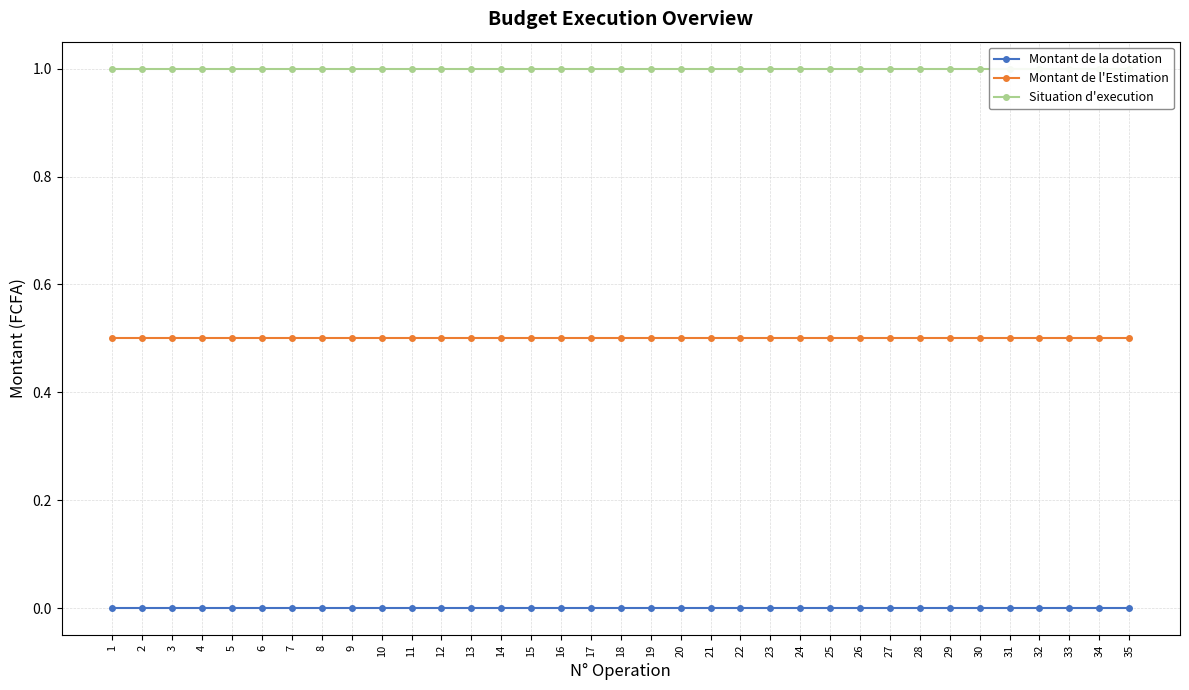

Reading left to right, transcribe all the data shown in this chart.

Montant de la dotation: 0.0	0.0	0.0	0.0	0.0	0.0	0.0	0.0	0.0	0.0	0.0	0.0	0.0	0.0	0.0	0.0	0.0	0.0	0.0	0.0	0.0	0.0	0.0	0.0	0.0	0.0	0.0	0.0	0.0	0.0	0.0	0.0	0.0	0.0	0.0
Montant de l'Estimation: 0.5	0.5	0.5	0.5	0.5	0.5	0.5	0.5	0.5	0.5	0.5	0.5	0.5	0.5	0.5	0.5	0.5	0.5	0.5	0.5	0.5	0.5	0.5	0.5	0.5	0.5	0.5	0.5	0.5	0.5	0.5	0.5	0.5	0.5	0.5
Situation d'execution: 1.0	1.0	1.0	1.0	1.0	1.0	1.0	1.0	1.0	1.0	1.0	1.0	1.0	1.0	1.0	1.0	1.0	1.0	1.0	1.0	1.0	1.0	1.0	1.0	1.0	1.0	1.0	1.0	1.0	1.0	1.0	1.0	1.0	1.0	1.0